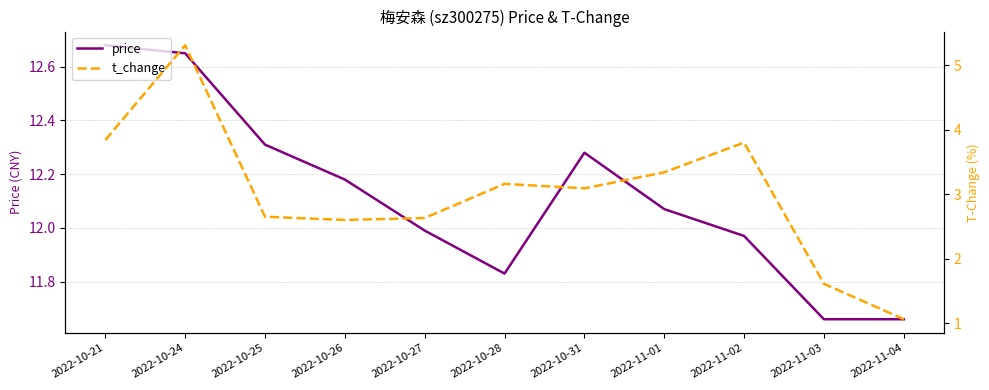

The value of t_change at 2022-10-21 is 3.8. True or false?

True